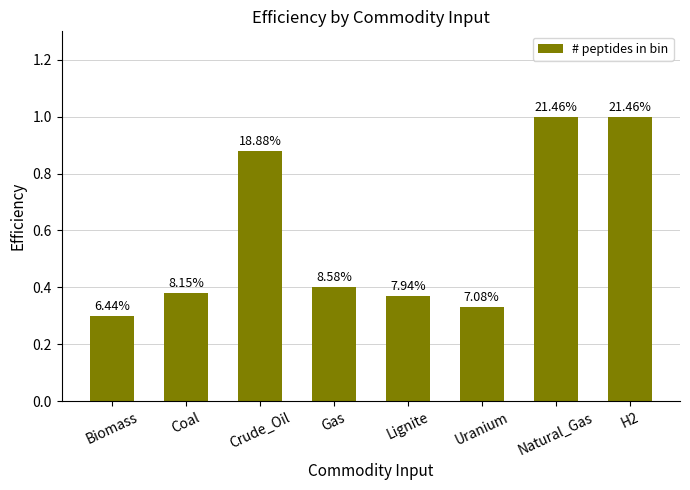

Which category has the lowest value across all series?

Biomass